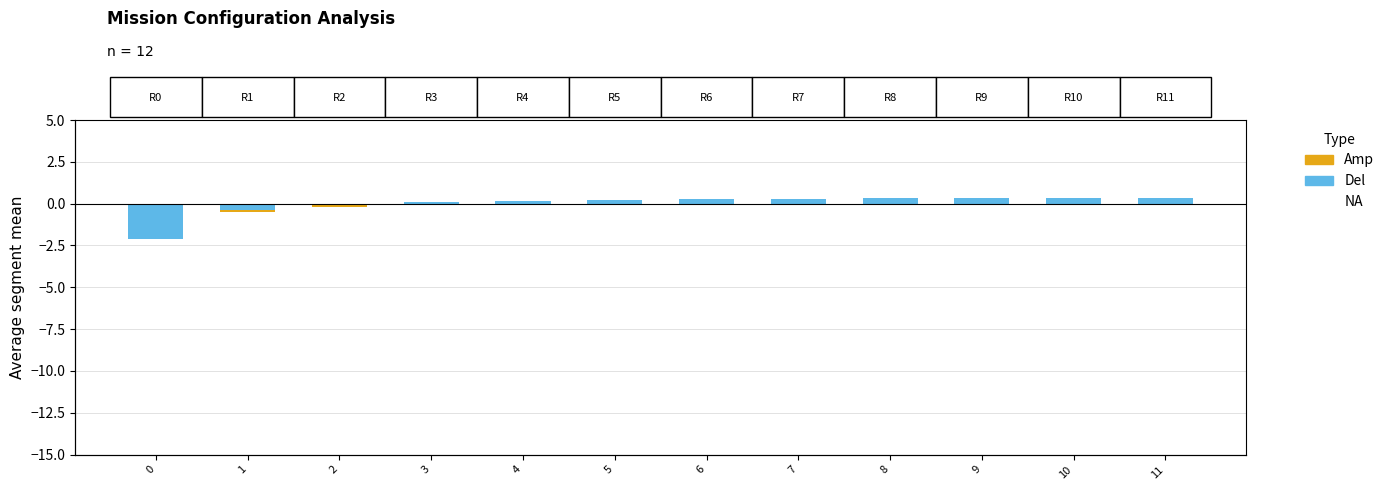

The Del series shows 0.3 at 8. True or false?

True